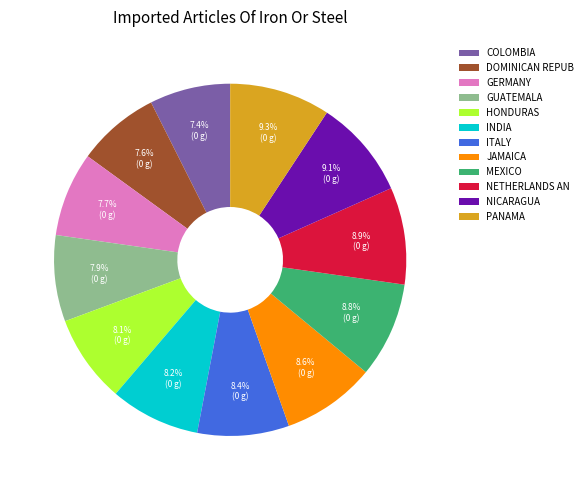

Approximately how many times larger is the value at NICARAGUA compared to COLOMBIA?

1.2